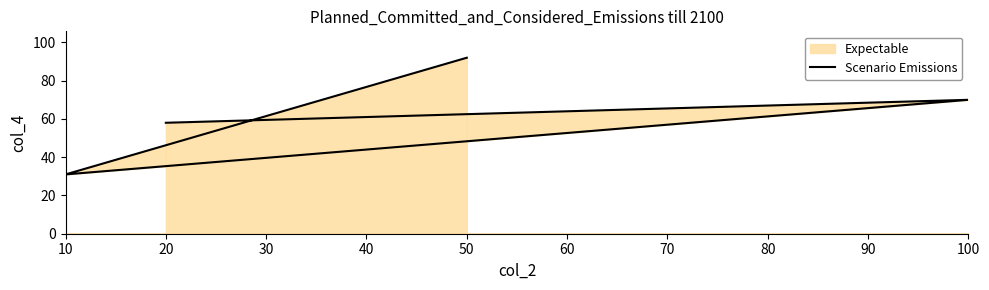

What is the average value?

63